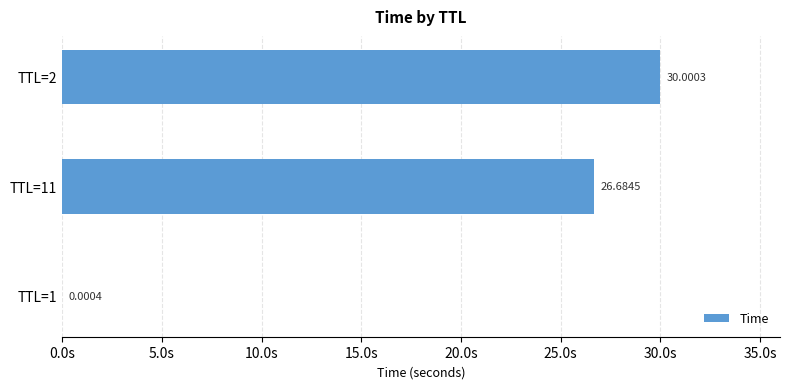

What is the sum of all values?

56.7